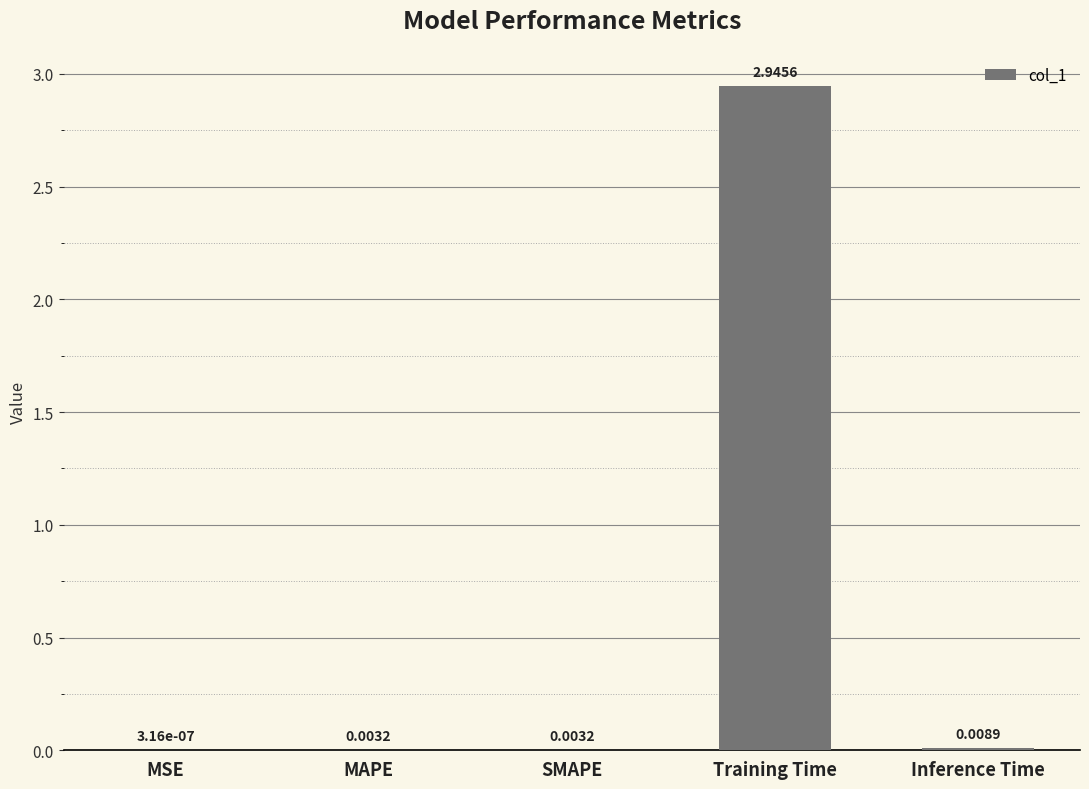

Which category has the highest value across all series?

Training Time